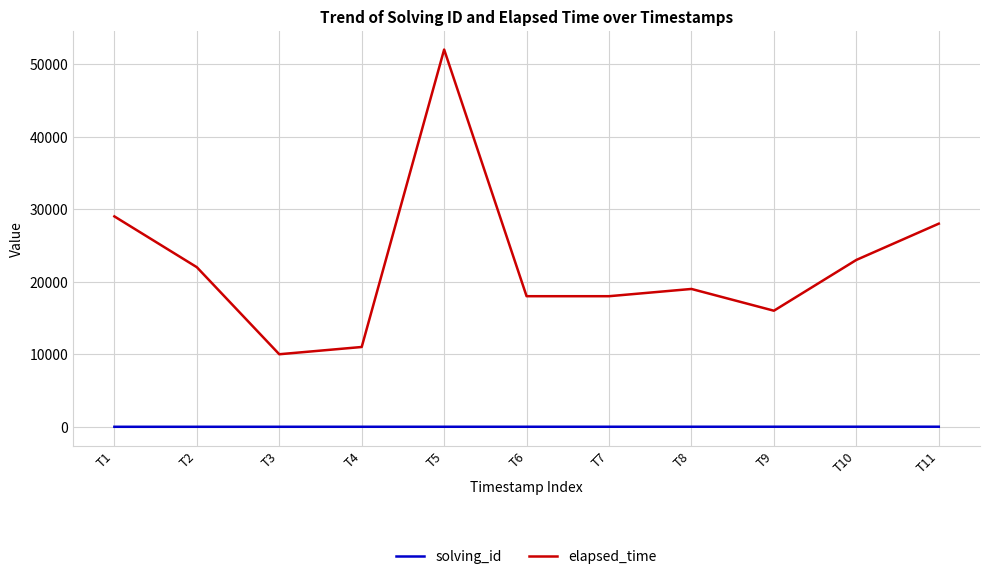

Does the chart have visible grid lines?

Yes